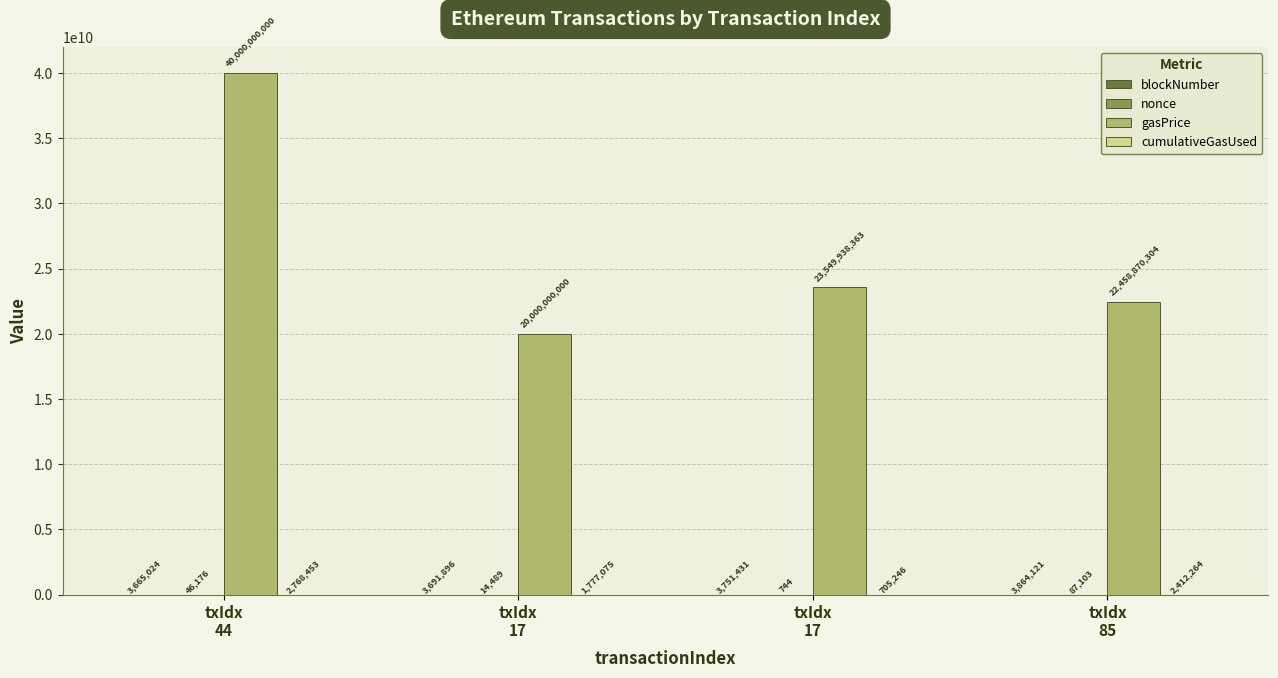

Are the bars grouped side by side (vs. stacked)?

Yes